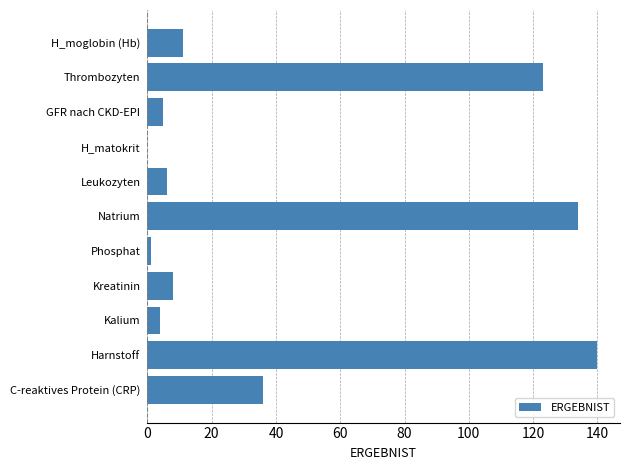

What is the greatest value displayed?

140